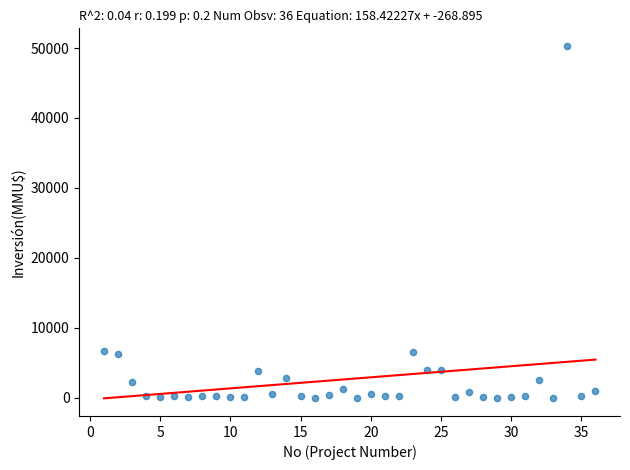

What is the range of X values (max minus min)?

35